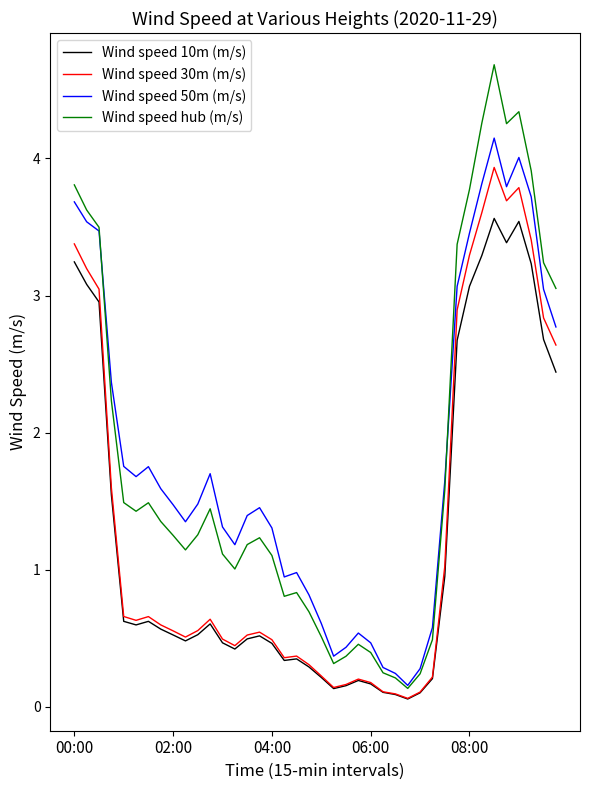

How many lines are shown in the chart?

4